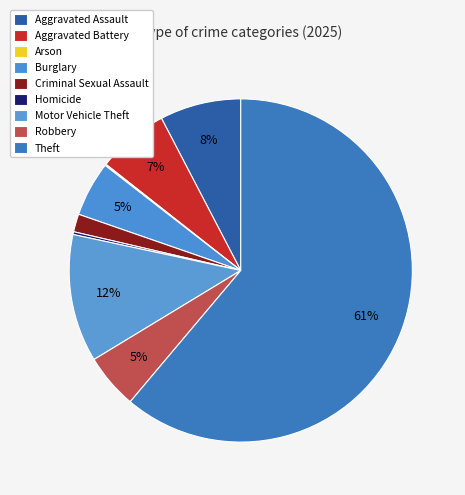

Does Robbery account for over 50% of the chart?

No